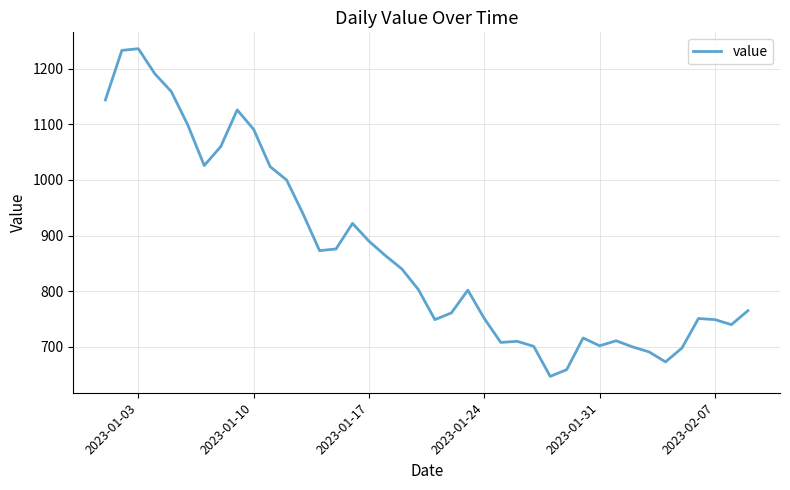

What is the greatest value displayed?

1236